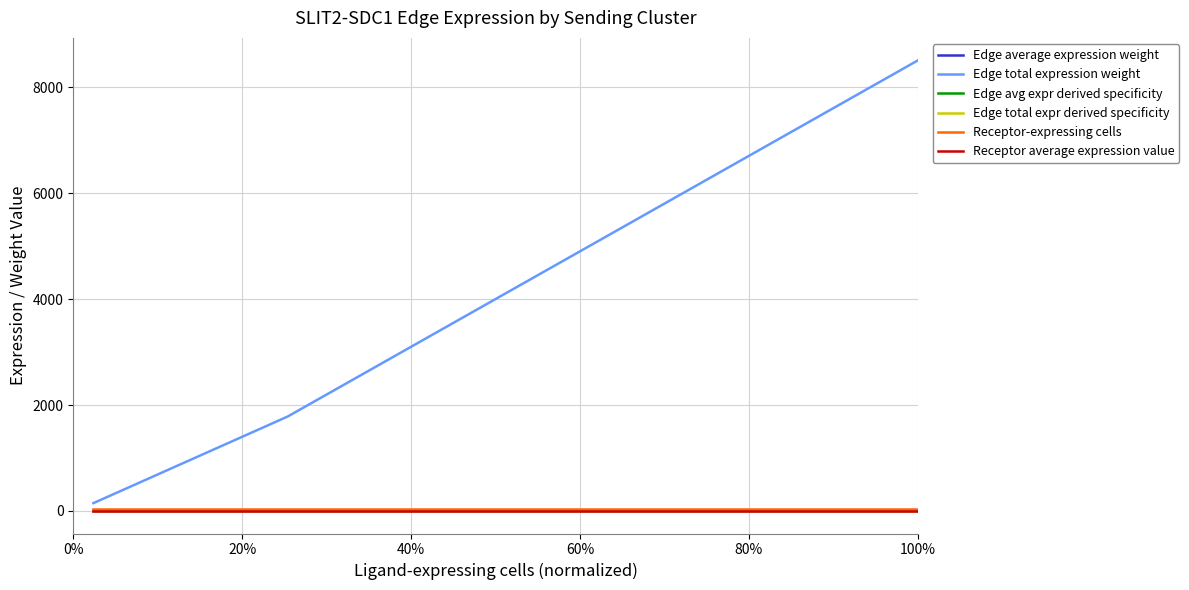

What is the label of the 2nd point from the right?

20%